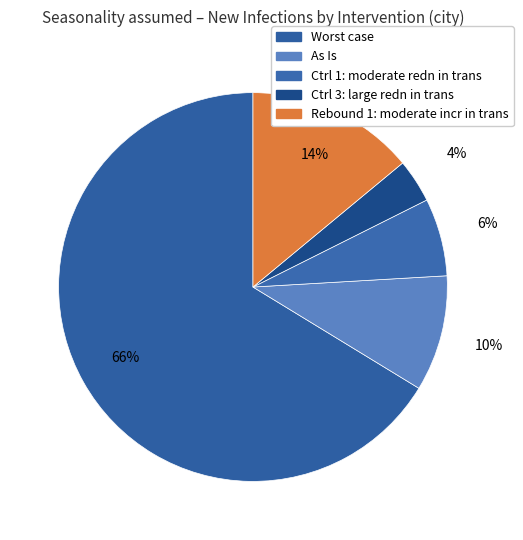

To the nearest percent, what percentage of the pie is Ctrl 1: moderate redn in trans?

6%